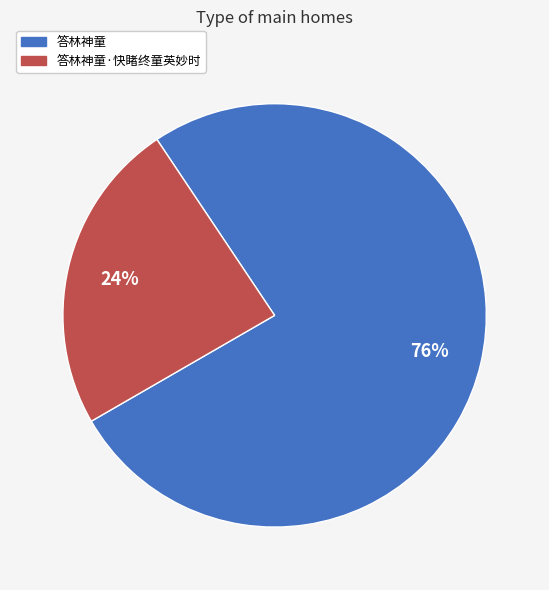

To the nearest percent, what is the difference between the largest and smallest slice percentages?

52%